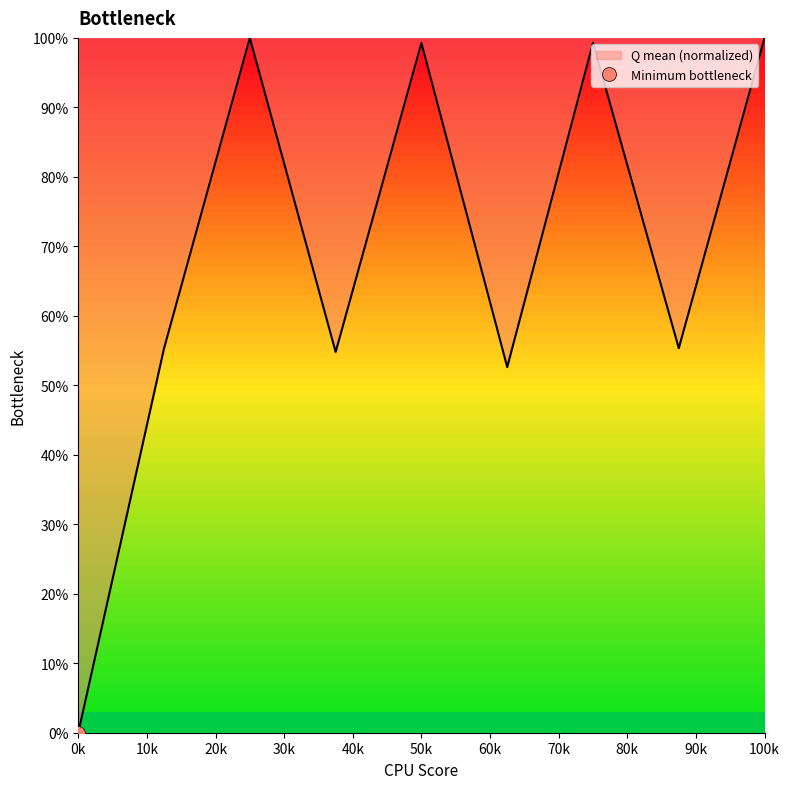

At which label does Q mean (normalized) reach its minimum?

0k